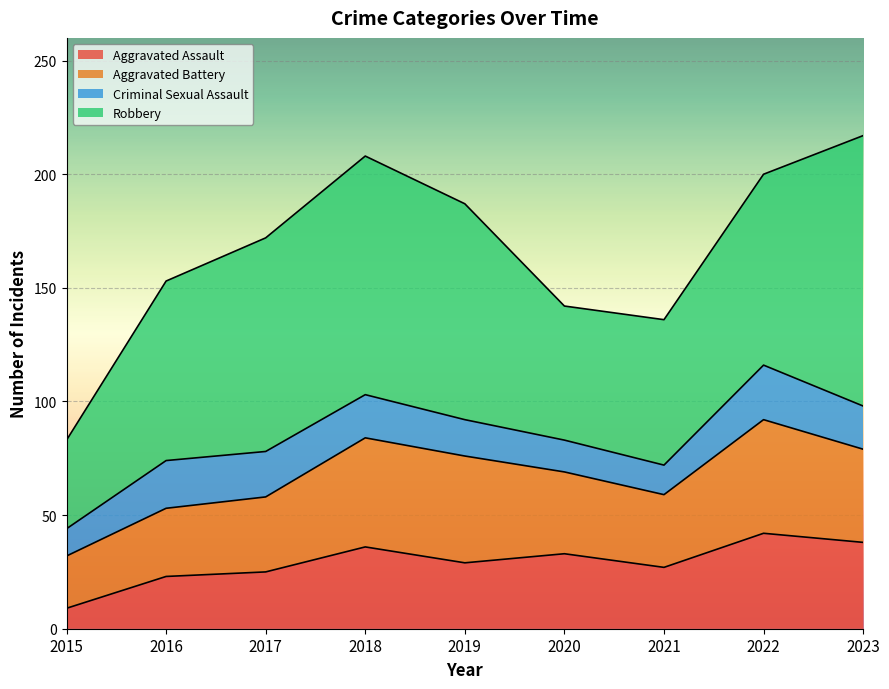

At which label is Criminal Sexual Assault closest to 18?

2018